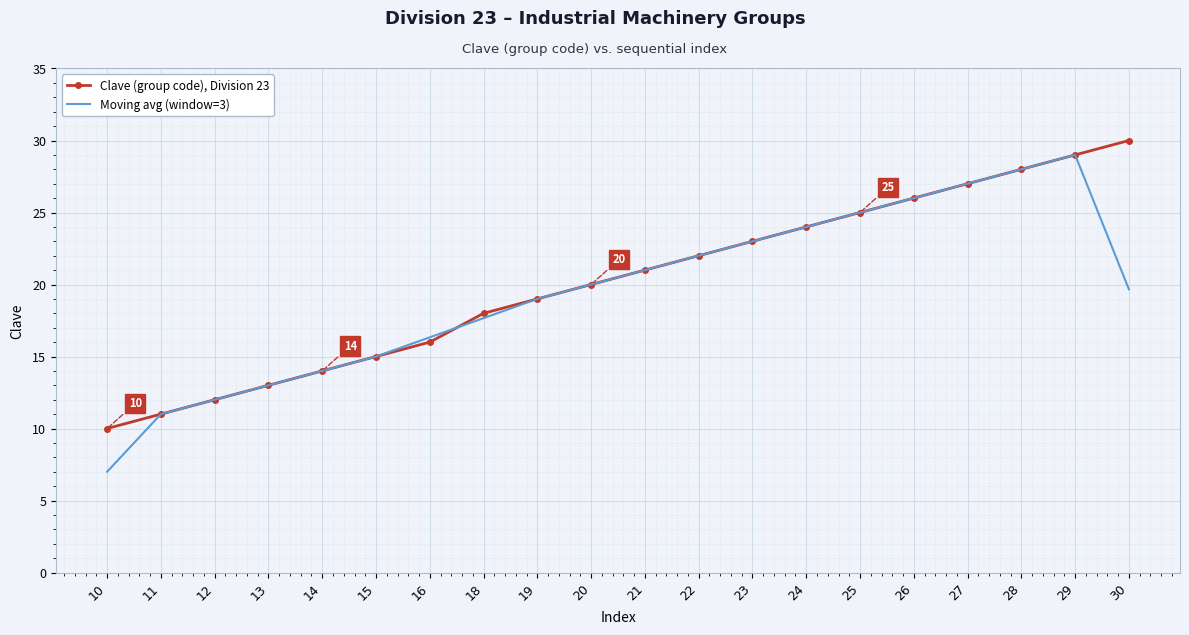

True or false: Moving avg (window=3) has a value of 39.6 at 28.

False